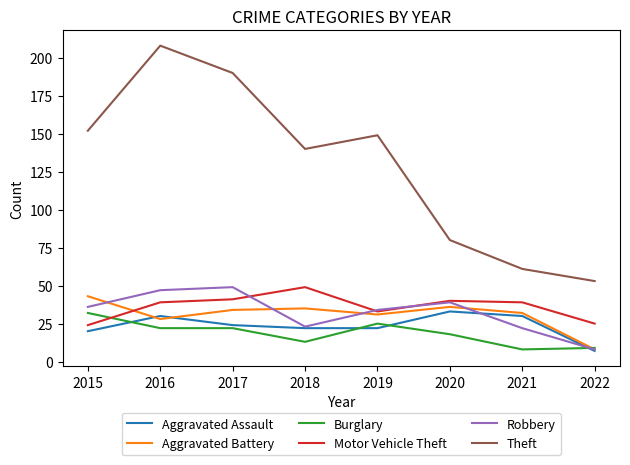

True or false: Theft and Burglary intersect in this chart.

False